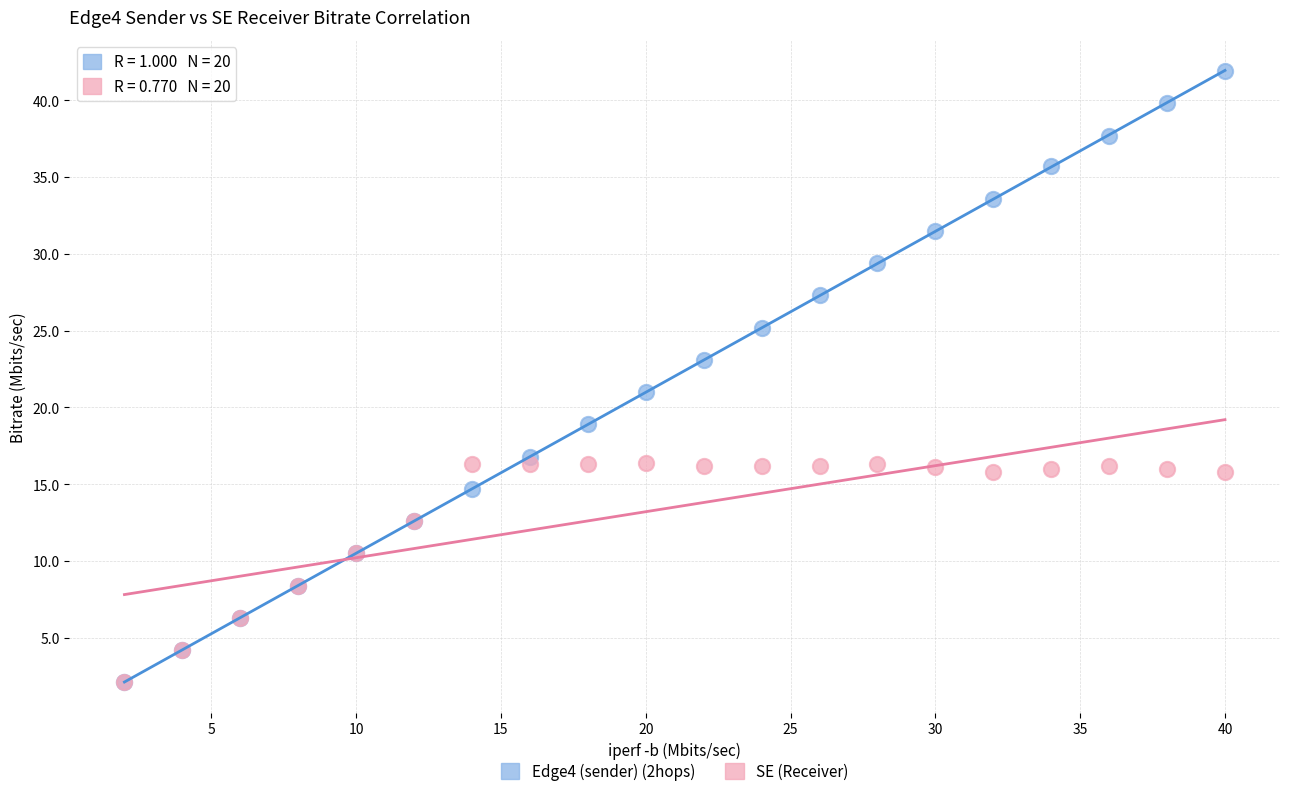

What are all the series names shown in the legend?

Edge4 (sender) (2hops), SE (Receiver)